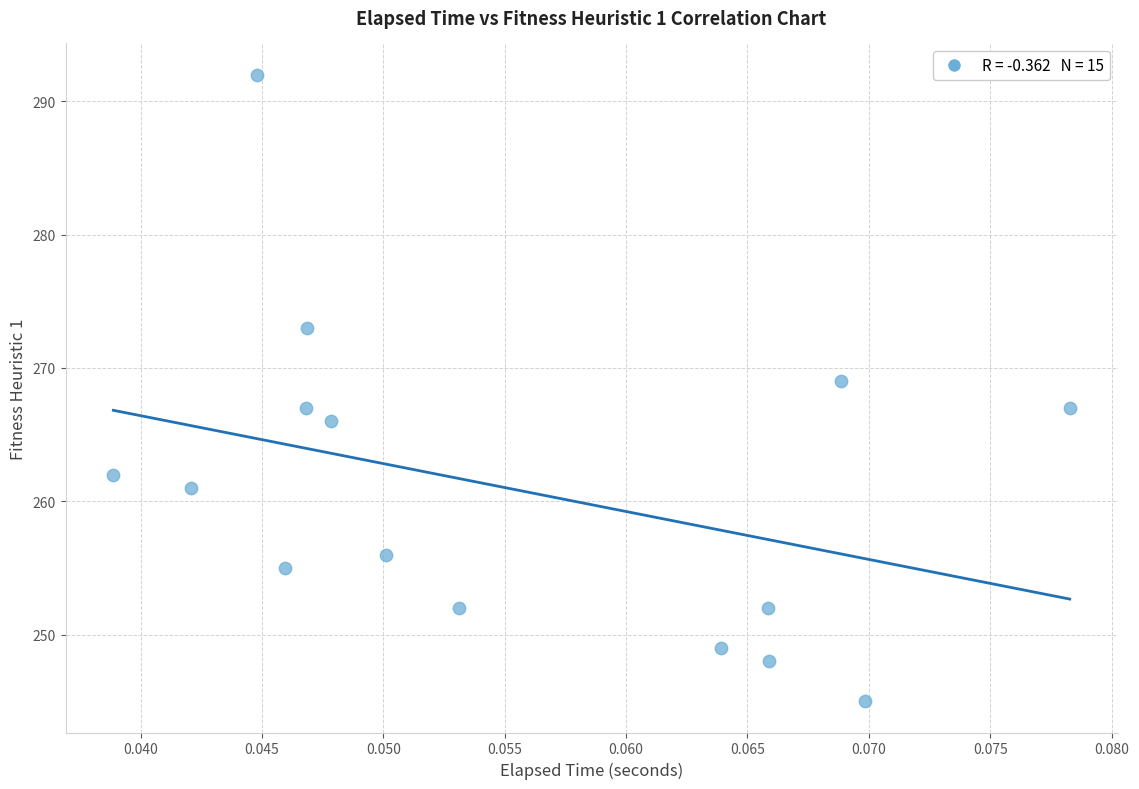

What is the range of Y values (max minus min)?

47